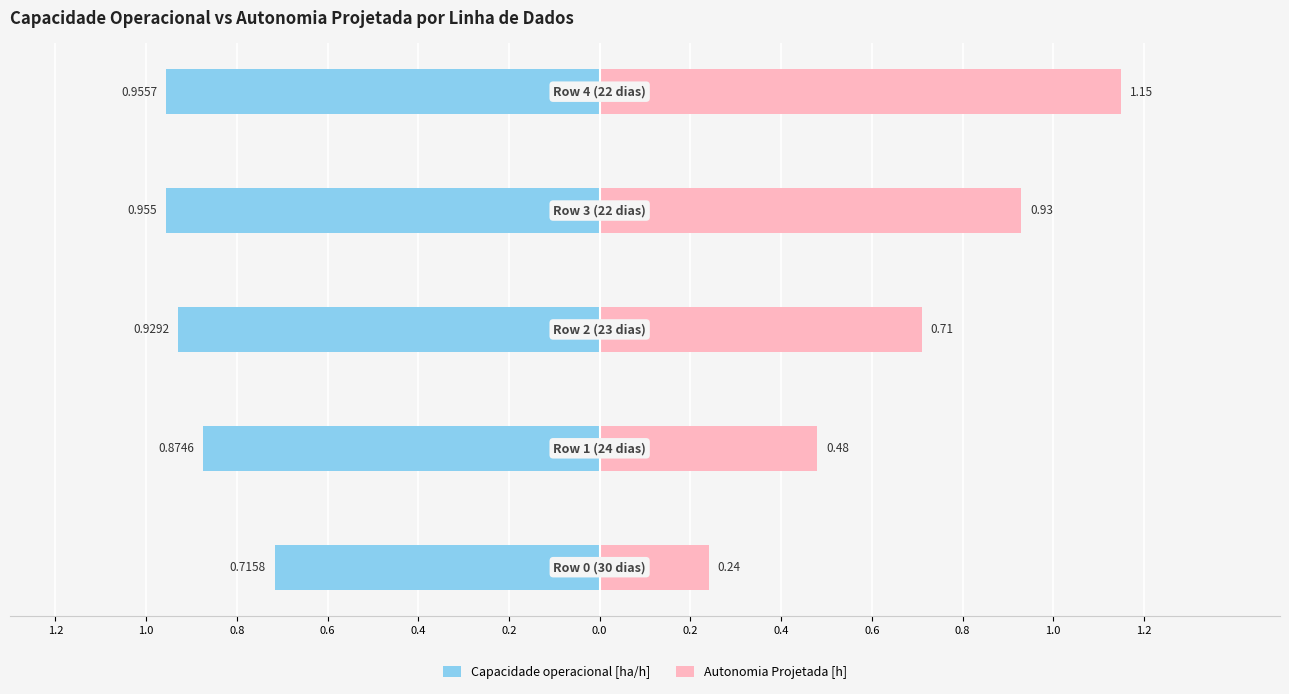

Reading left to right, list all the values displayed in this chart.

Capacidade operacional [ha/h]: 1.2=-0.7	1.0=-0.9	0.8=-0.9	0.6=-1.0	0.4=-1.0
Autonomia Projetada [h]: 1.2=0.2	1.0=0.5	0.8=0.7	0.6=0.9	0.4=1.1